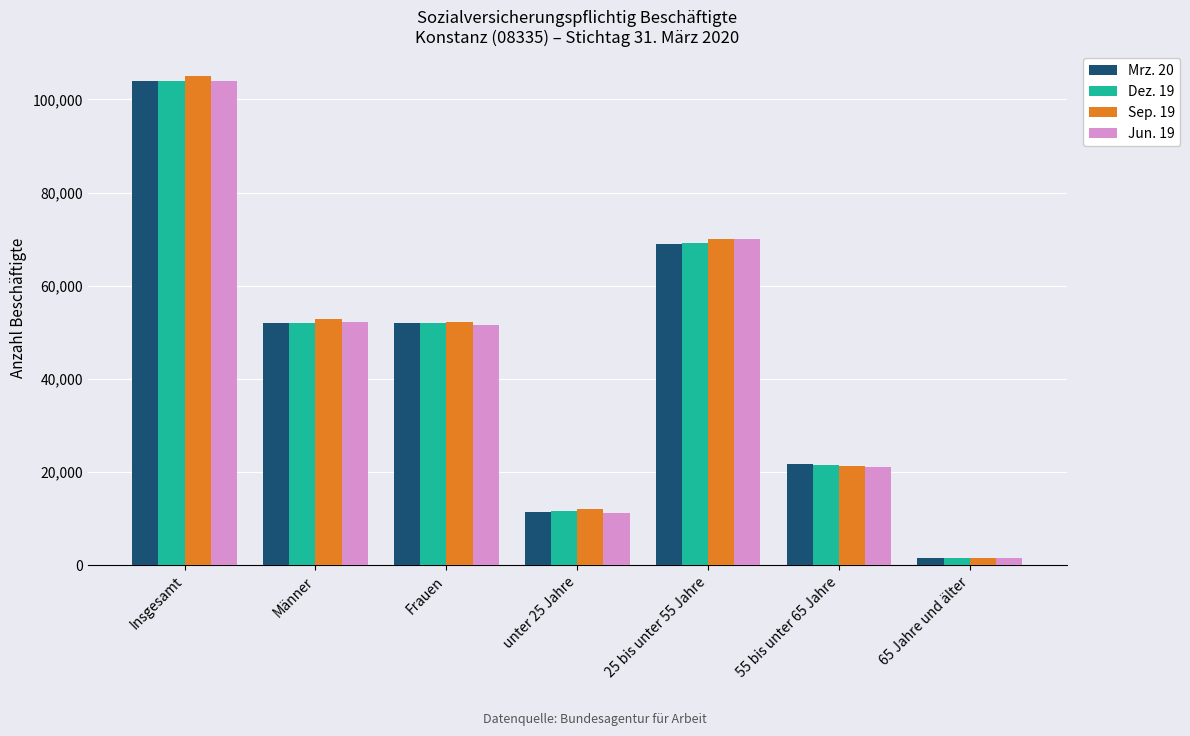

True or false: Mrz. 20 has a value of 29336 at Insgesamt.

False